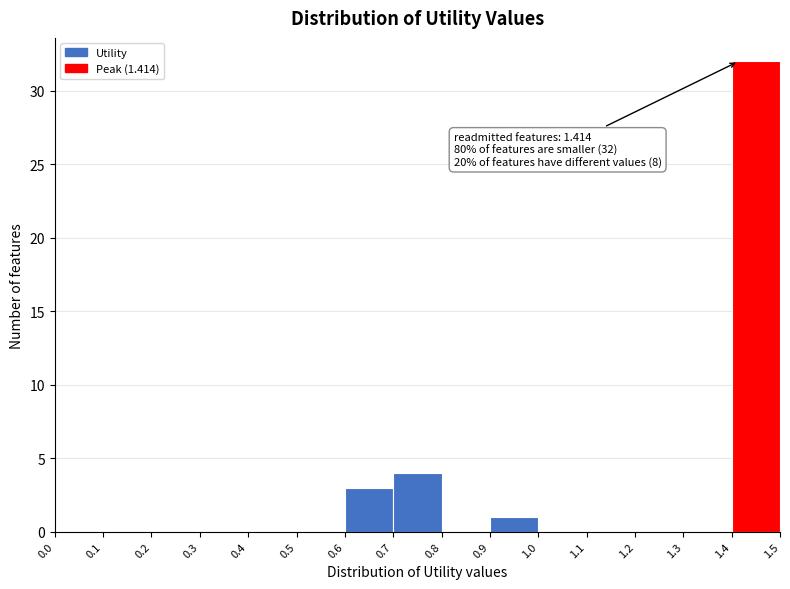

Which range on the x-axis has the tallest bar?

1.4 to 1.5